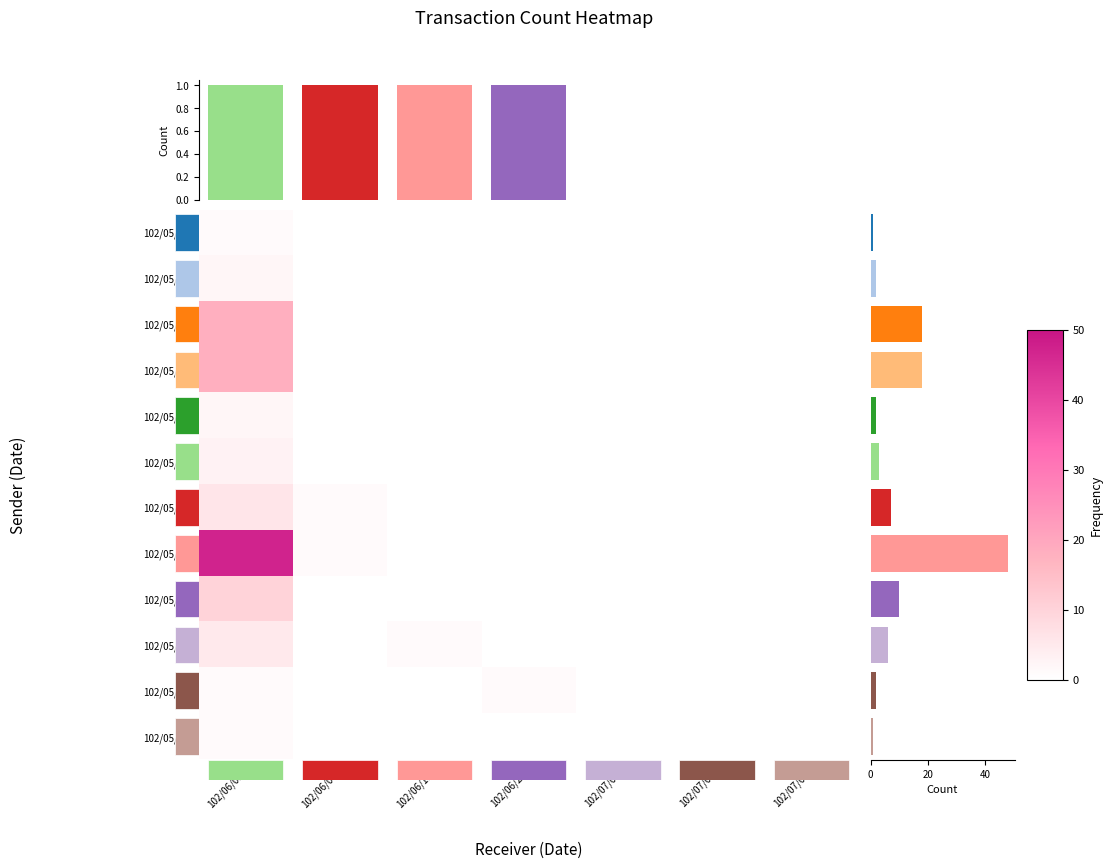

Rank the series by their maximum value, from highest to lowest.

102/05/27, 102/05/20, 102/05/21, 102/05/28, 102/05/24, 102/05/29, 102/05/23, 102/05/16, 102/05/22, 102/05/10, 102/05/30, 102/05/31